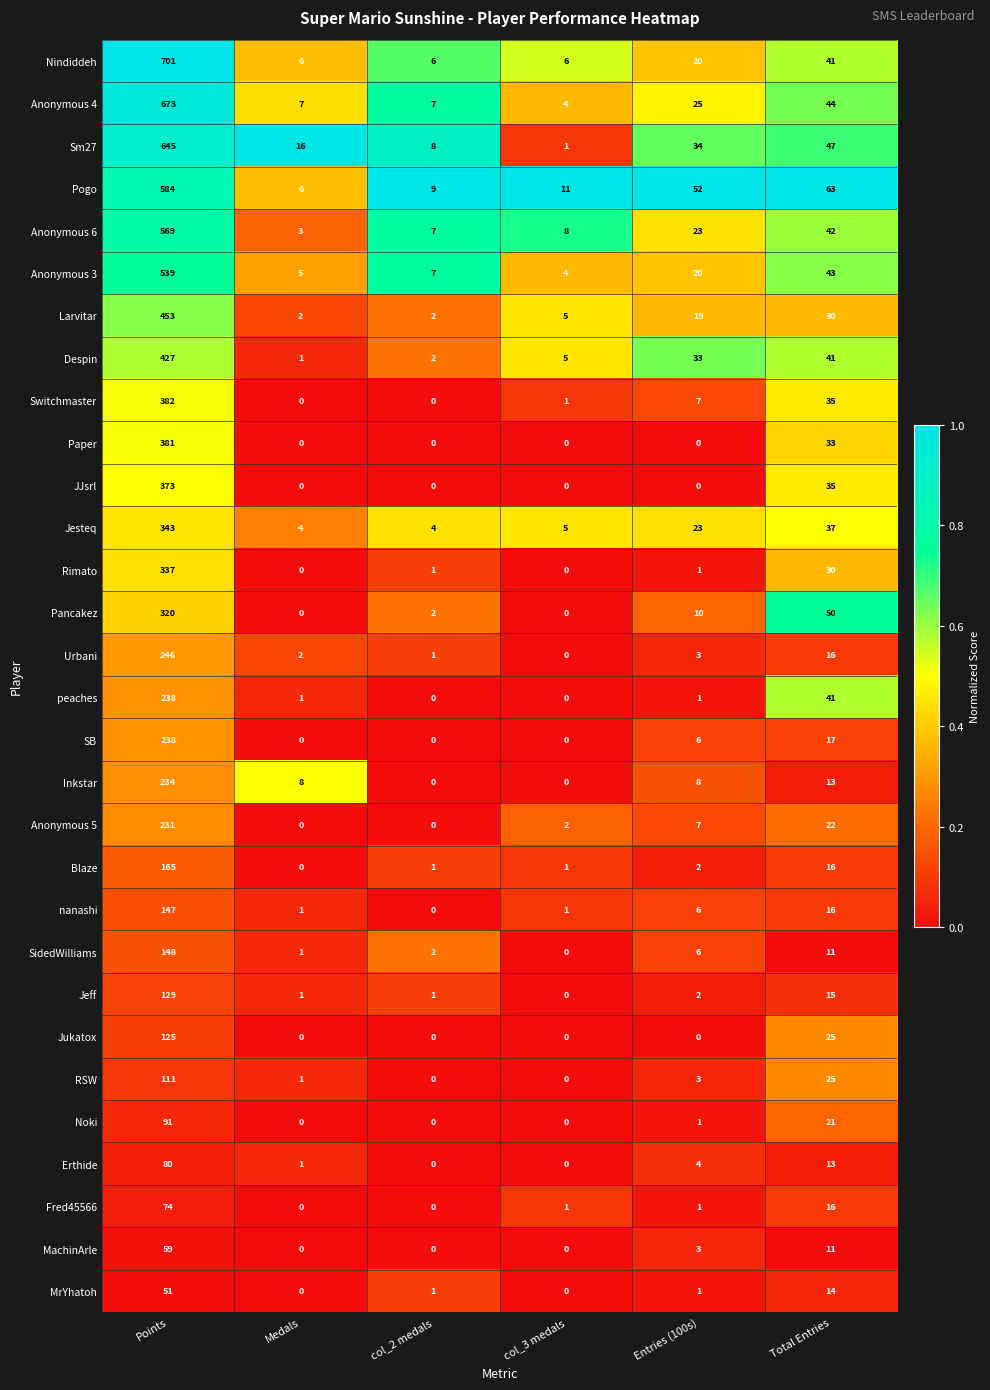

Which category has the highest value in the Anonymous 3 series?

Points